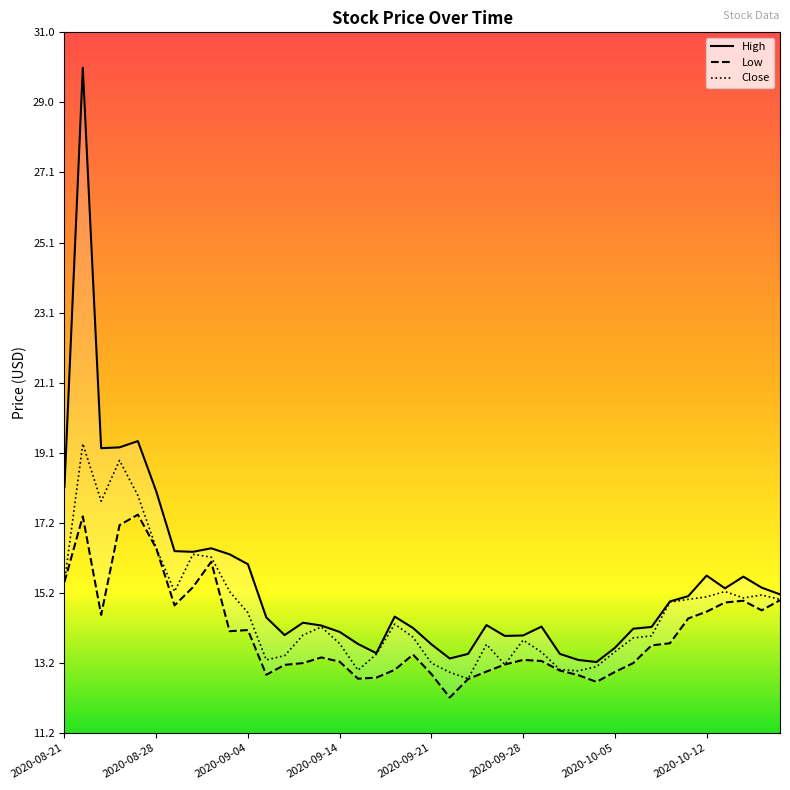

What is the difference between the second highest and minimum values in the Close series?

6.2